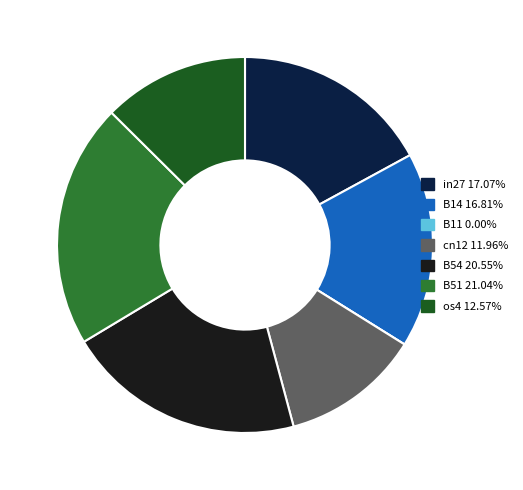

Do os4 and cn12 together represent more than half of the pie?

No